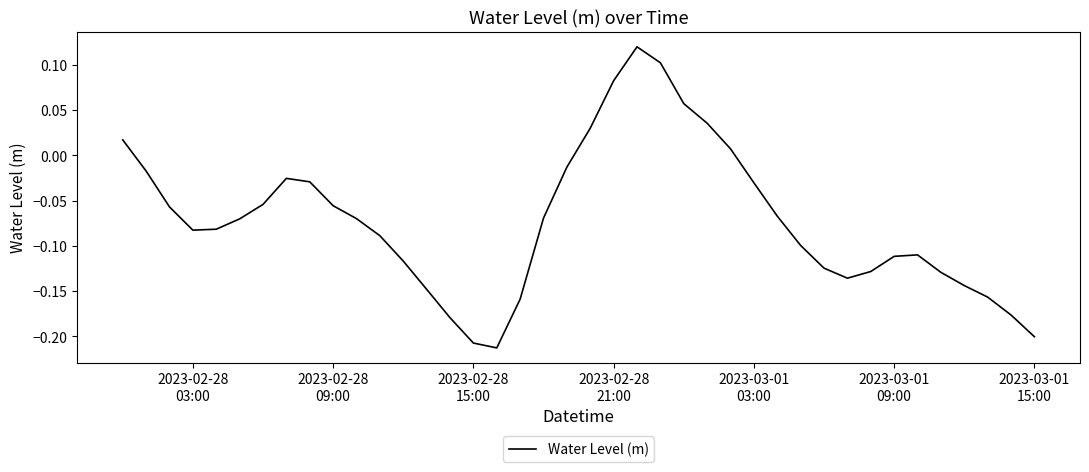

Does the chart have visible grid lines?

No